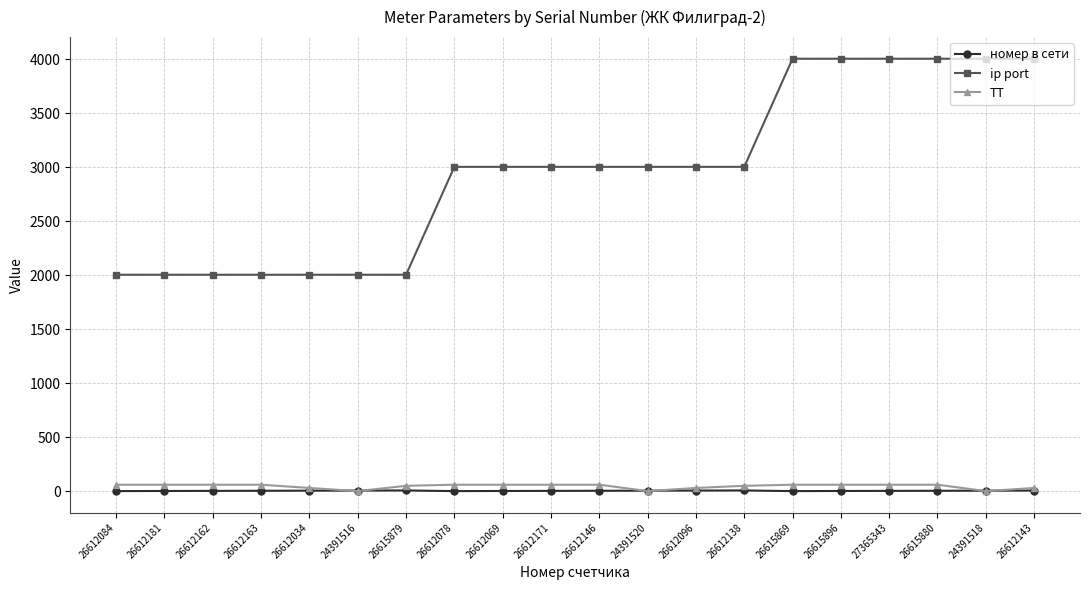

True or false: ТТ and ip port cross at least once.

False